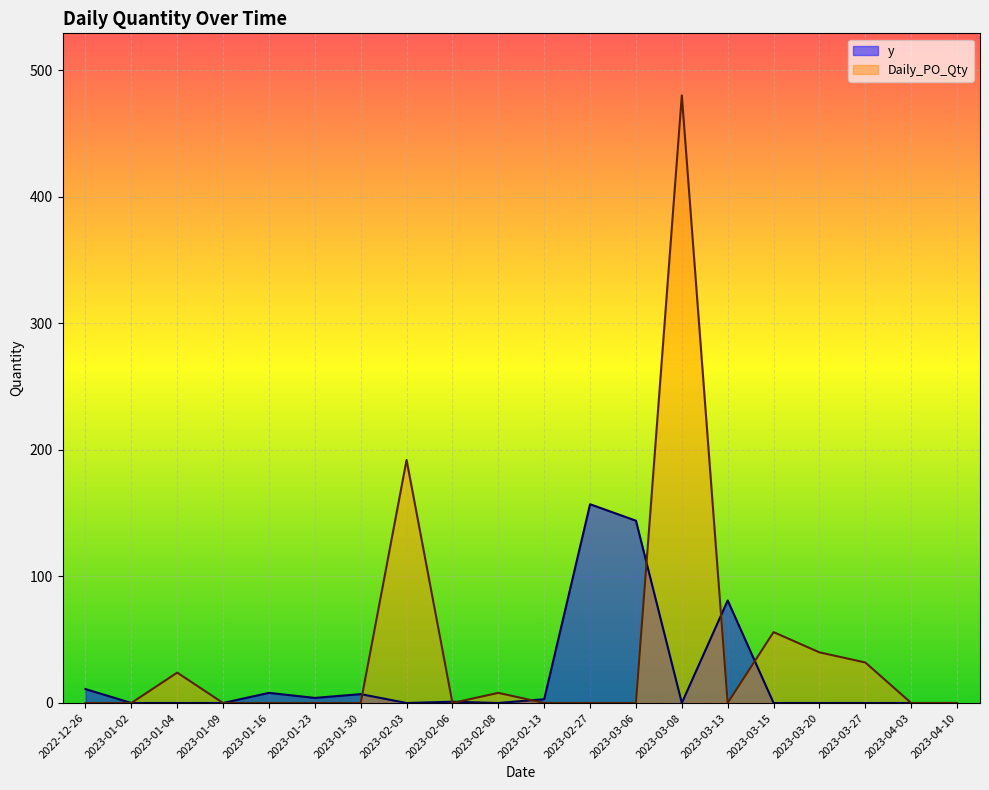

How many positive values does the Daily_PO_Qty series have?

7